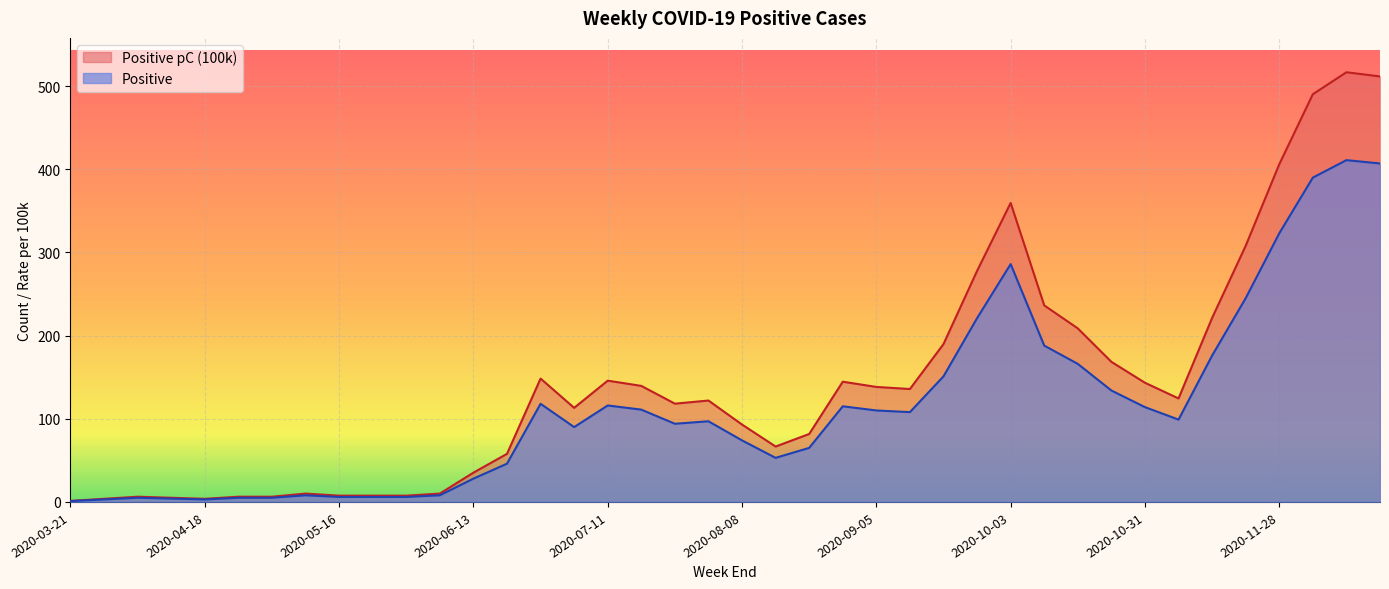

Which series has the largest total across all categories?

Positive pC (100k)